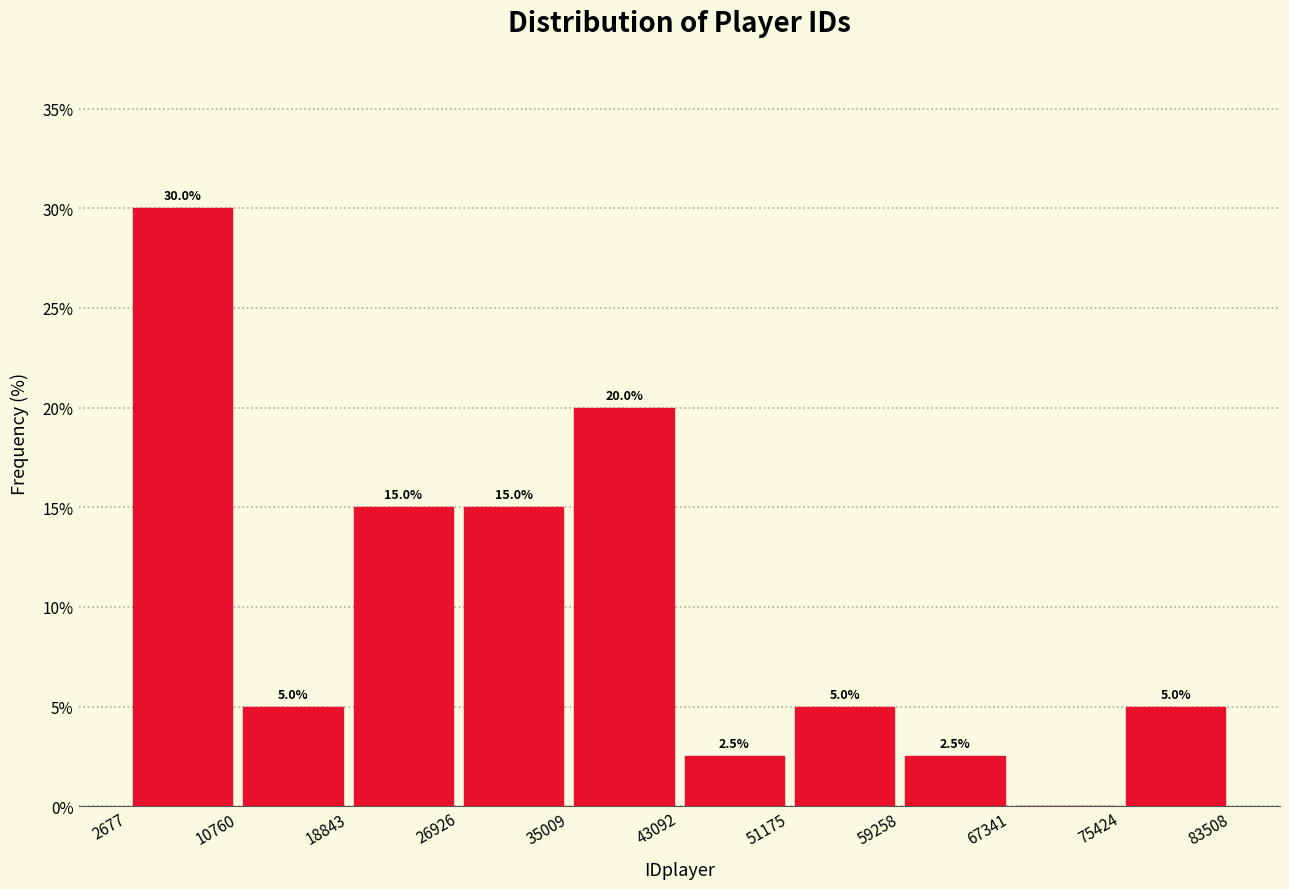

Which range on the x-axis has the tallest bar?

2677 to 10760